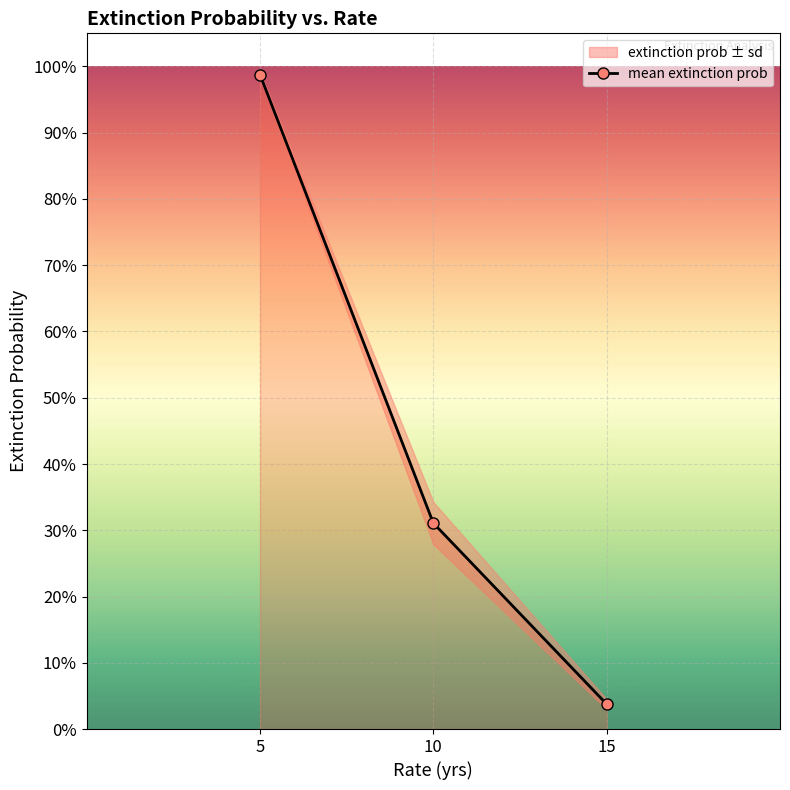

Reading right to left, transcribe all the data shown in this chart.

0.0	0.3	1.0